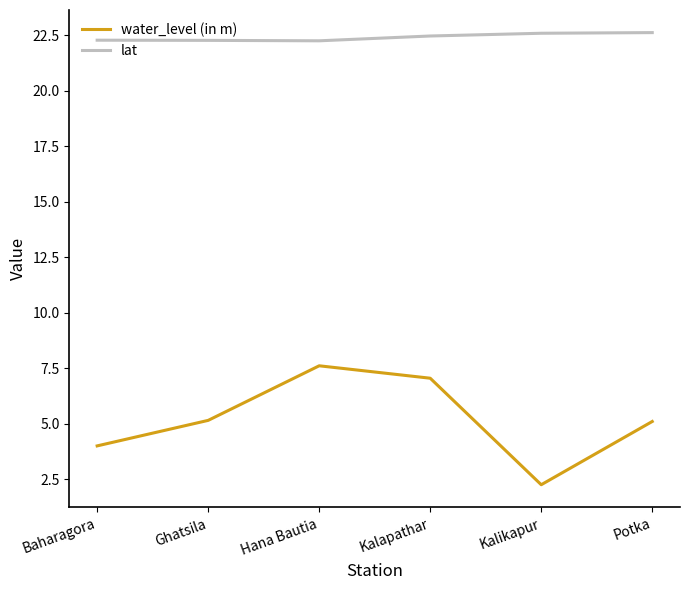

True or false: water_level (in m) and lat cross at least once.

False